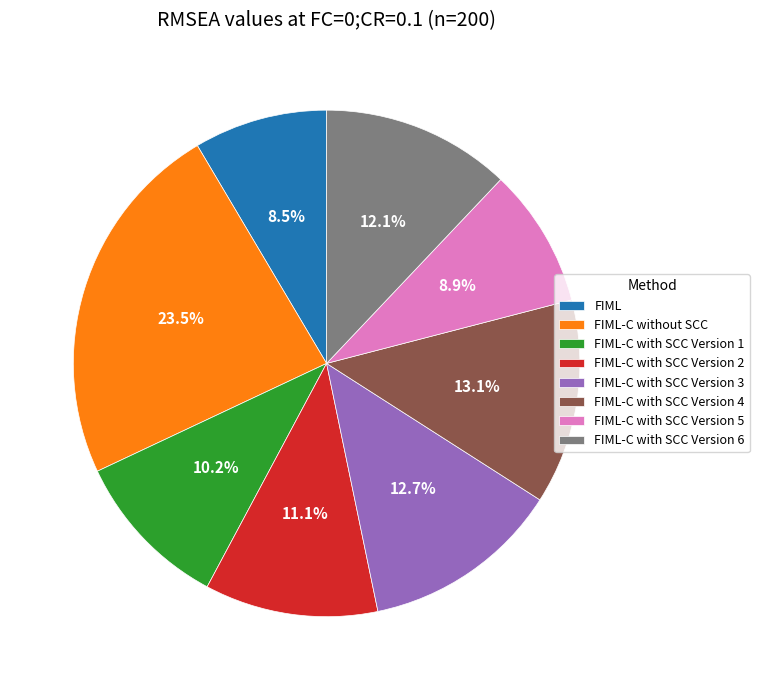

Which has a higher value, FIML-C without SCC or FIML?

FIML-C without SCC